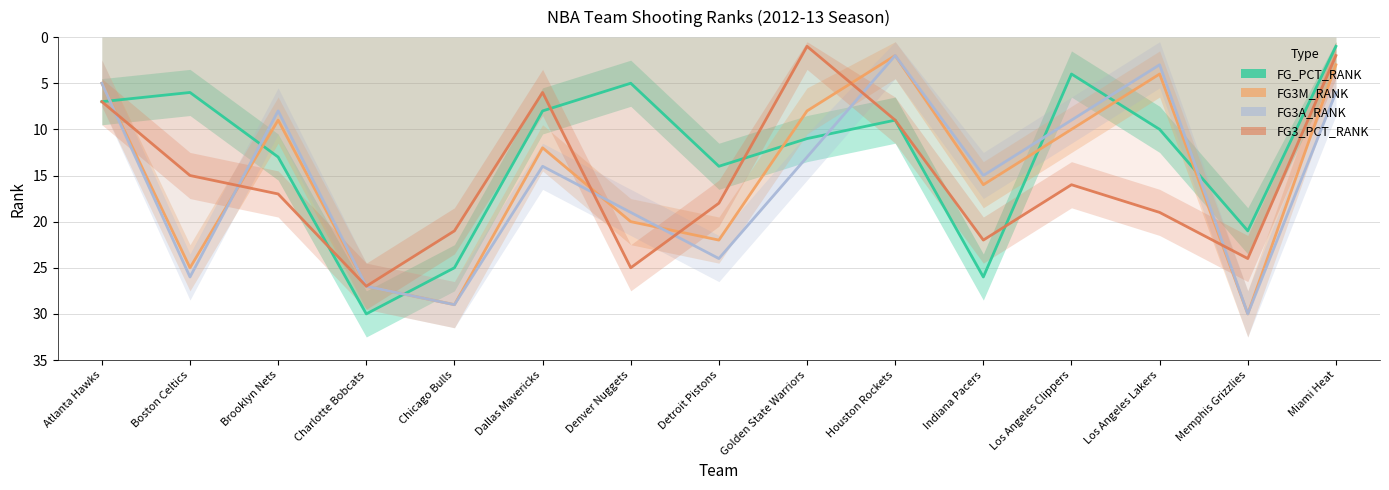

At how many categories does at least one series exceed 12?

12